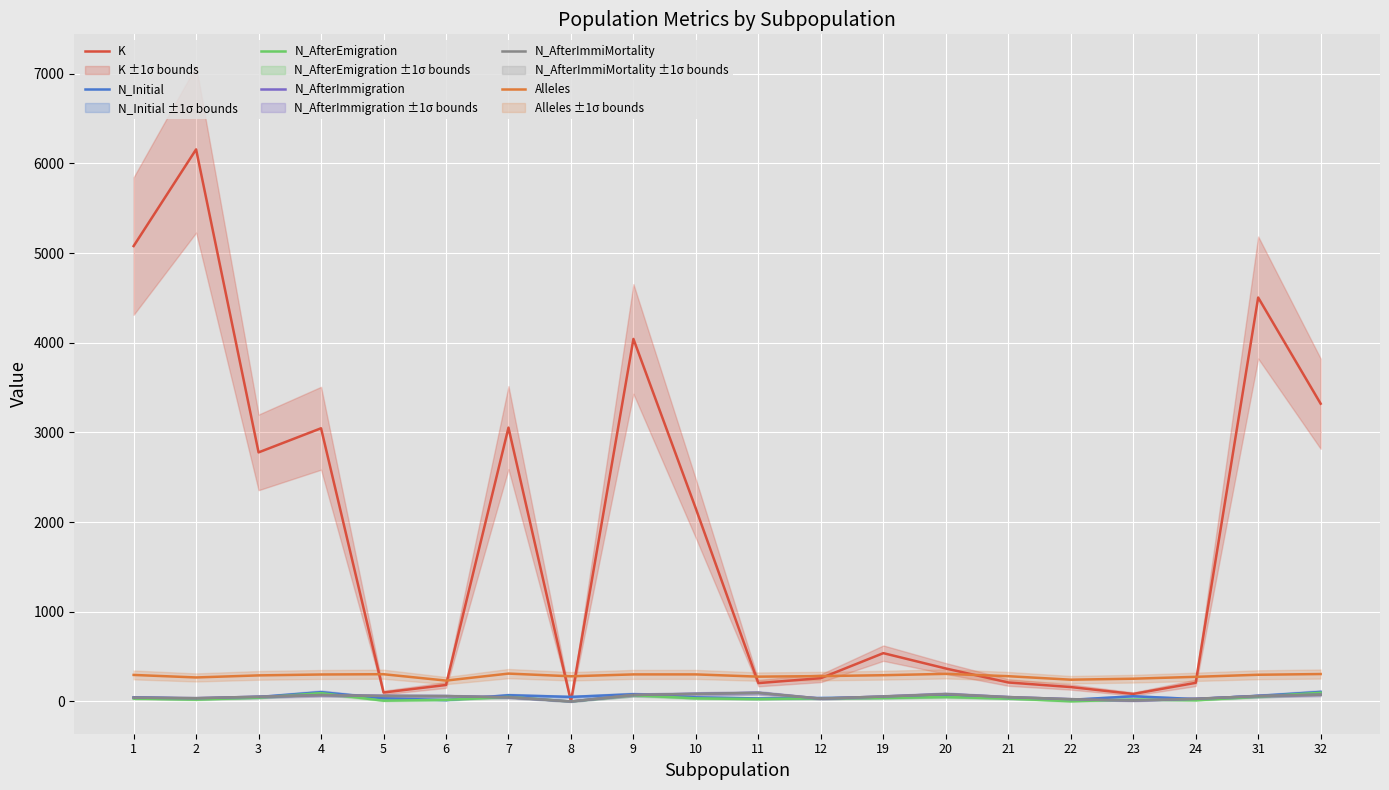

Reading right to left, extract all data points from this chart.

K: 3321	4505	208	84	161	212	368	539	260	205	2149	4043	0	3054	184	100	3047	2778	6157	5079
N_Initial: 106	63	27	58	19	39	61	45	39	34	46	81	51	70	16	35	104	50	32	46
N_AfterEmigration: 97	55	13	22	2	33	50	39	36	27	35	70	0	51	18	9	93	44	21	33
N_AfterImmigration: 76	61	30	10	26	49	82	56	32	96	85	73	0	47	60	62	71	53	37	43
N_AfterImmiMortality: 76	61	30	10	26	49	82	56	32	96	85	73	0	47	60	62	71	53	37	43
Alleles: 306	298	275	254	243	282	308	293	283	277	302	302	281	311	233	304	301	291	268	296